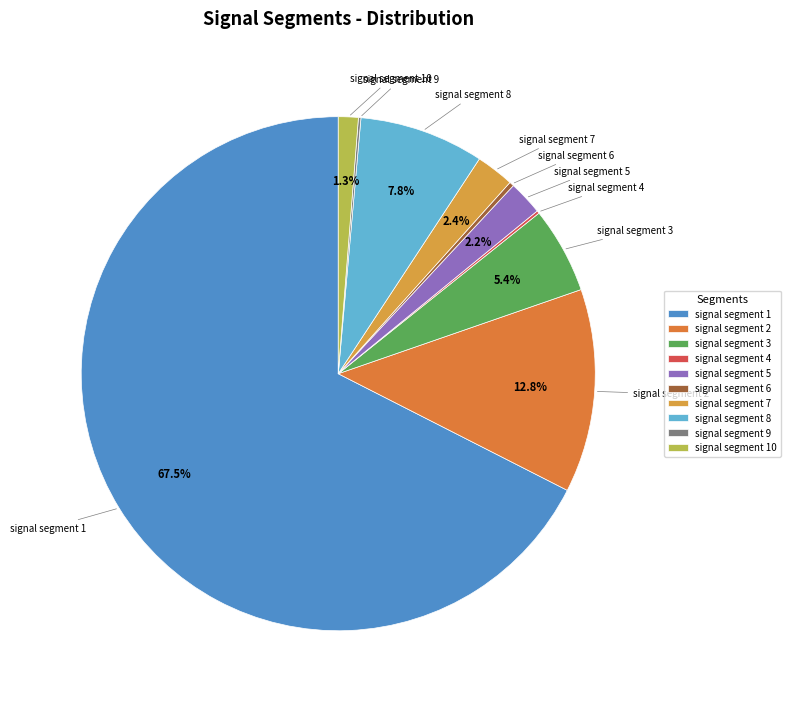

Is there any slice that represents more than half of the pie?

Yes